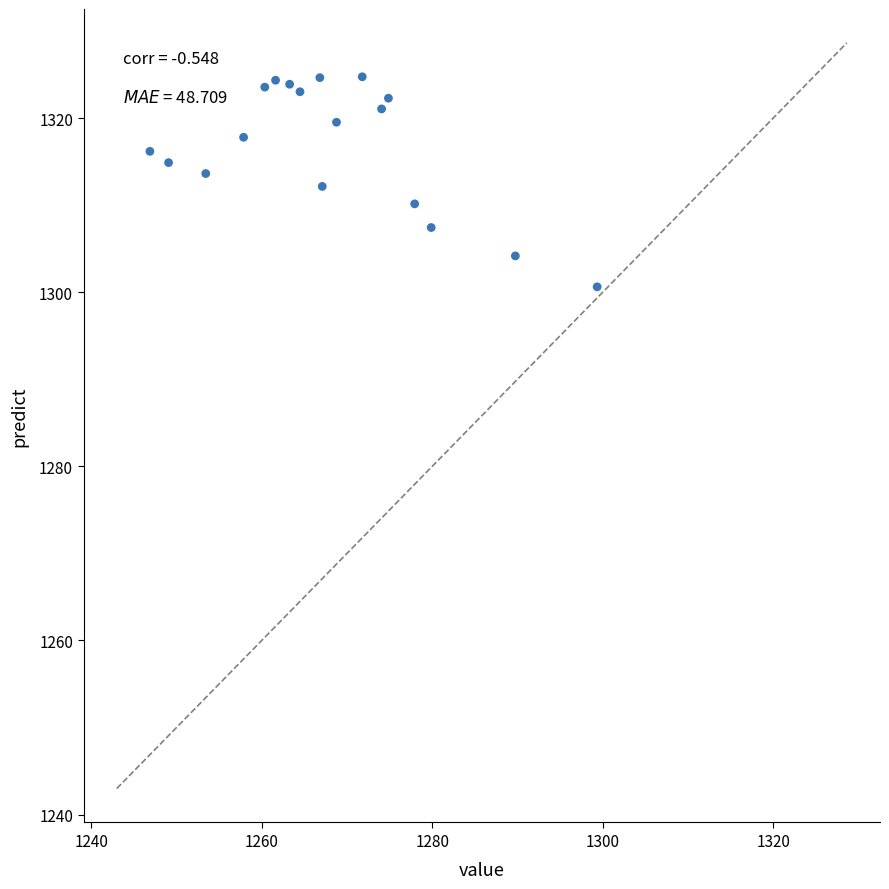

What is the range of X values (max minus min)?

52.5